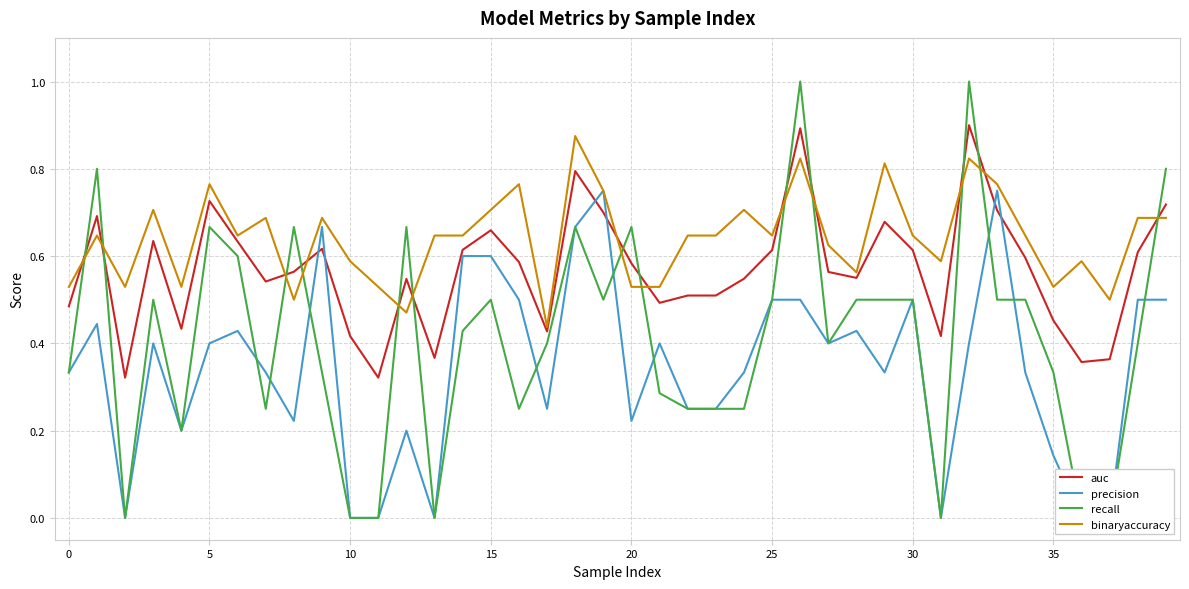

What is the total value across all series at 12?

1.9